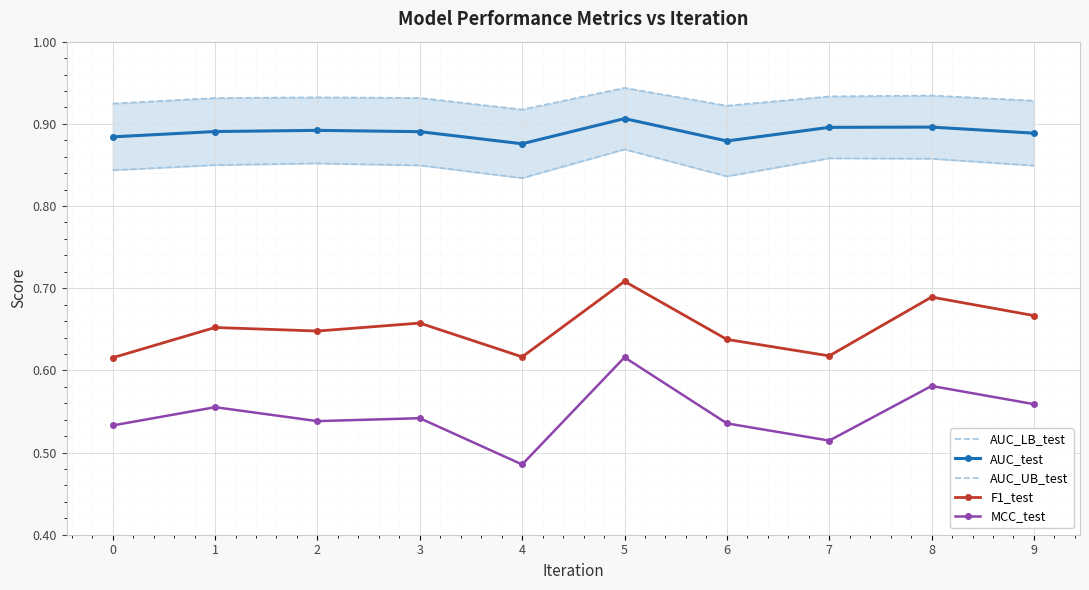

What is the difference between the maximum and second lowest values in the MCC_test series?

0.1